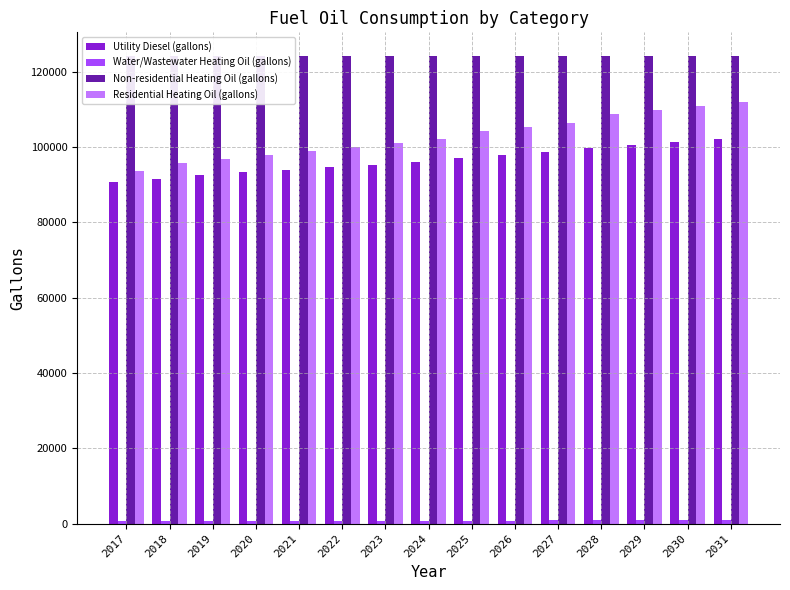

Which has a higher value, 2025 or 2019?

2025